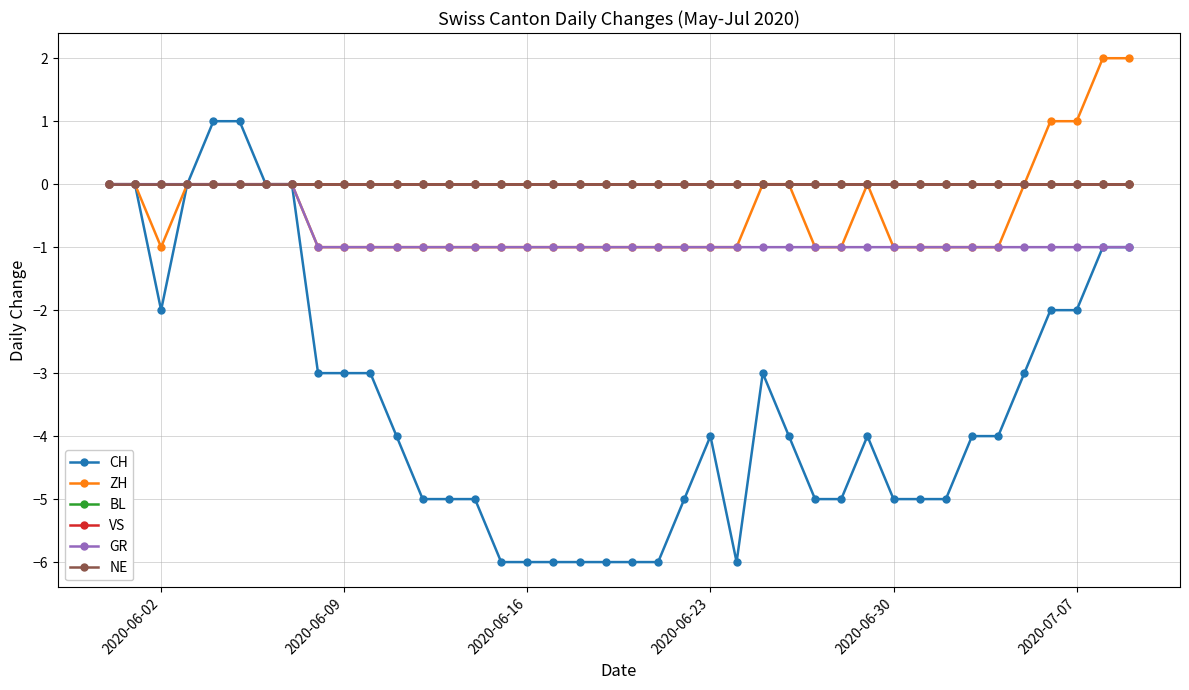

Does the chart have visible grid lines?

Yes